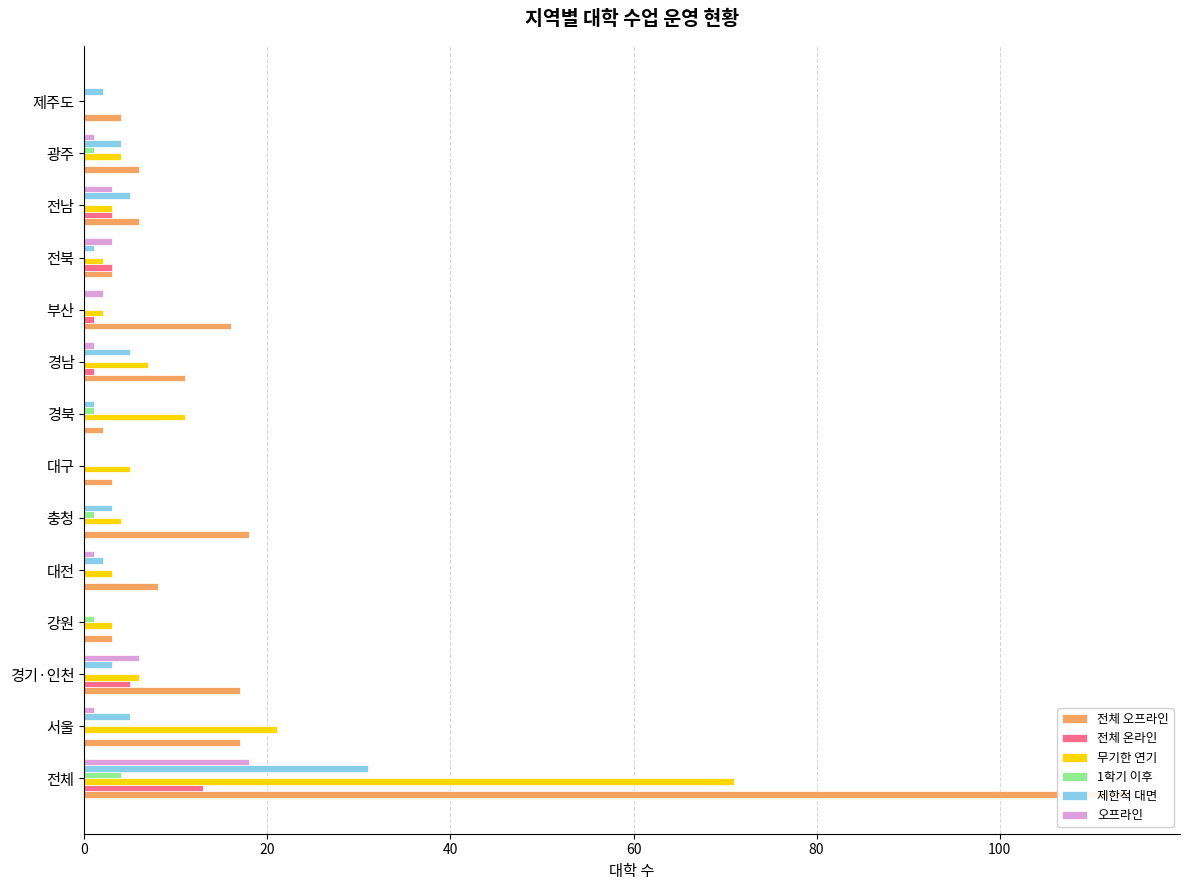

Reading left to right, what are all the values shown in this chart?

전체 오프라인: 114	17	17	3	8	18	3	2	11	16	3	6	6	4
전체 온라인: 13	0	5	0	0	0	0	0	1	1	3	3	0	0
무기한 연기: 71	21	6	3	3	4	5	11	7	2	2	3	4	0
1학기 이후: 4	0	0	1	0	1	0	1	0	0	0	0	1	0
제한적 대면: 31	5	3	0	2	3	0	1	5	0	1	5	4	2
오프라인: 18	1	6	0	1	0	0	0	1	2	3	3	1	0